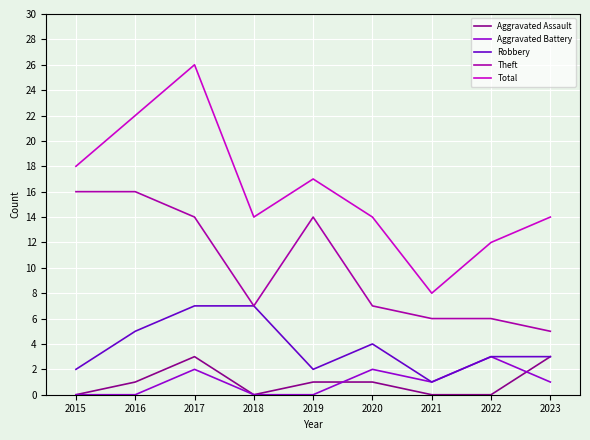

Reading left to right, extract all data points from this chart.

Aggravated Assault: 0	1	3	0	1	1	0	0	3
Aggravated Battery: 0	0	2	0	0	2	1	3	1
Robbery: 2	5	7	7	2	4	1	3	3
Theft: 16	16	14	7	14	7	6	6	5
Total: 18	22	26	14	17	14	8	12	14